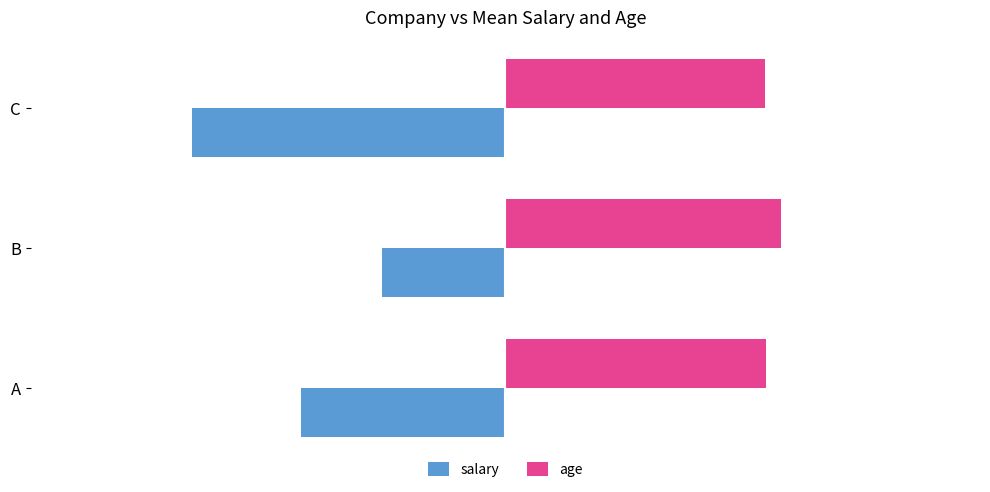

At which category does the chart reach its peak across all series?

B